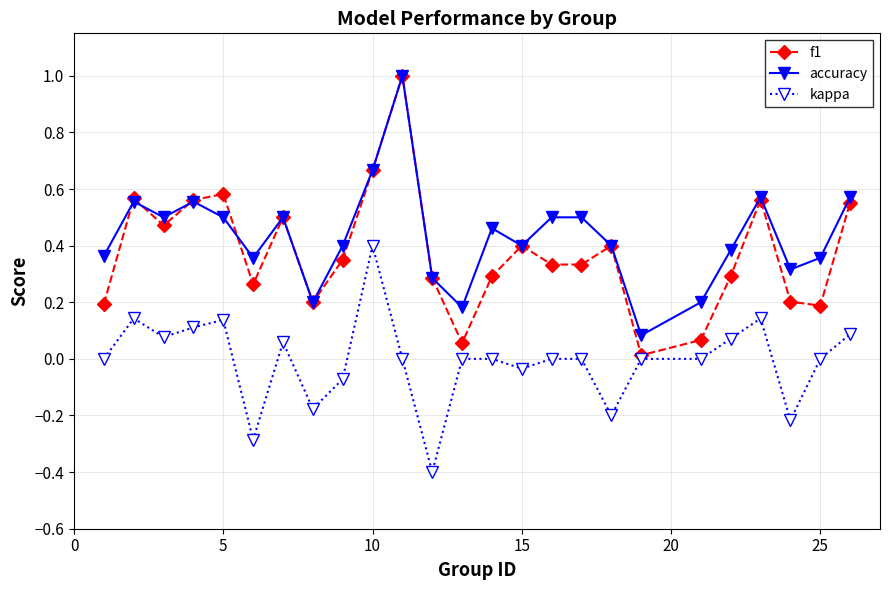

What are all the series names shown in the legend?

f1, accuracy, kappa